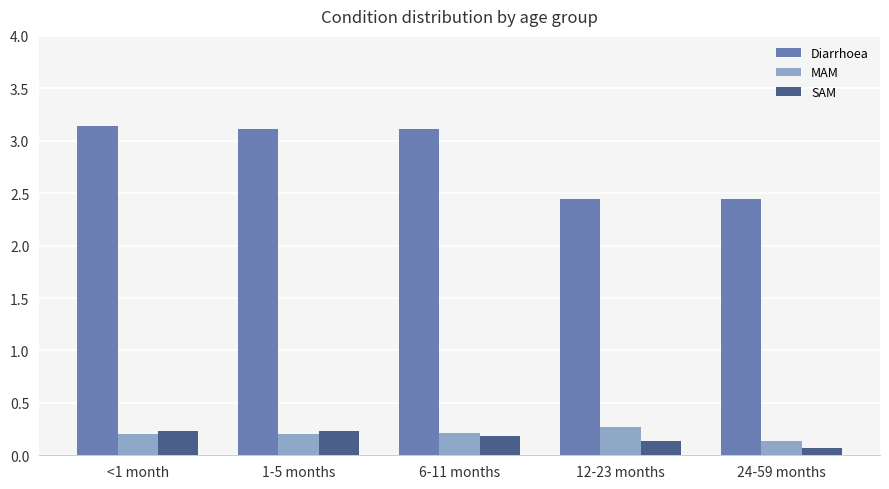

Which series has the widest spread of values?

Diarrhoea